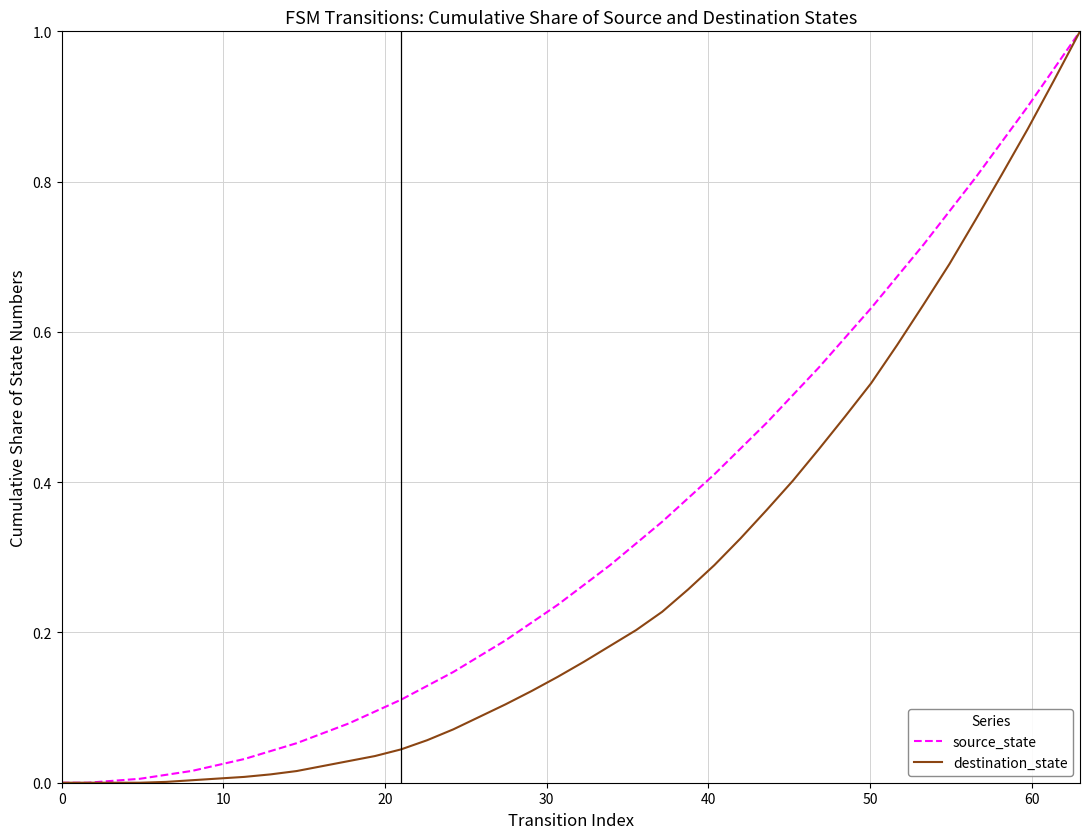

What are all the series names shown in the legend?

source_state, destination_state